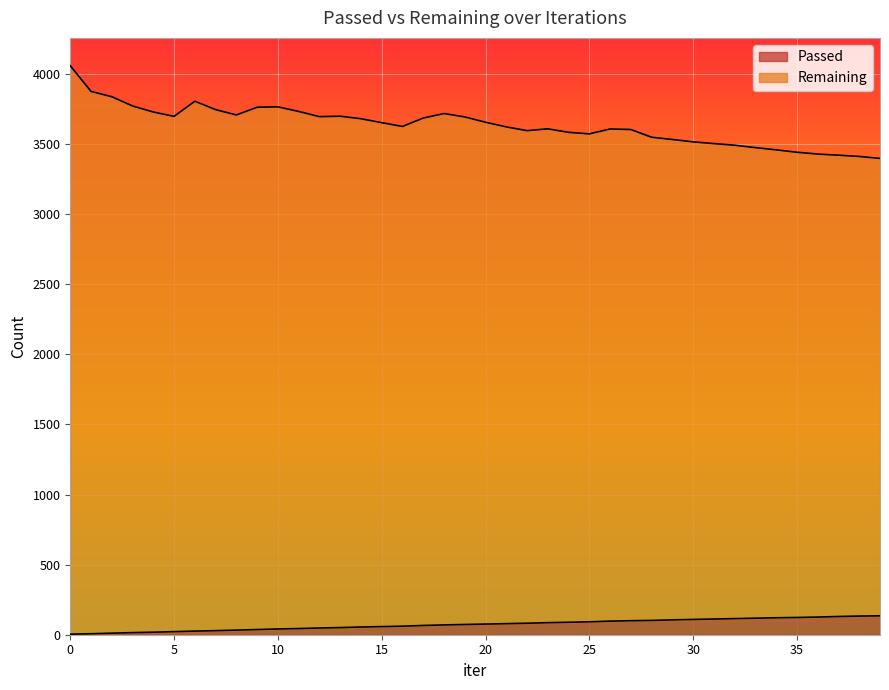

The Passed series shows 85 at 37. True or false?

False